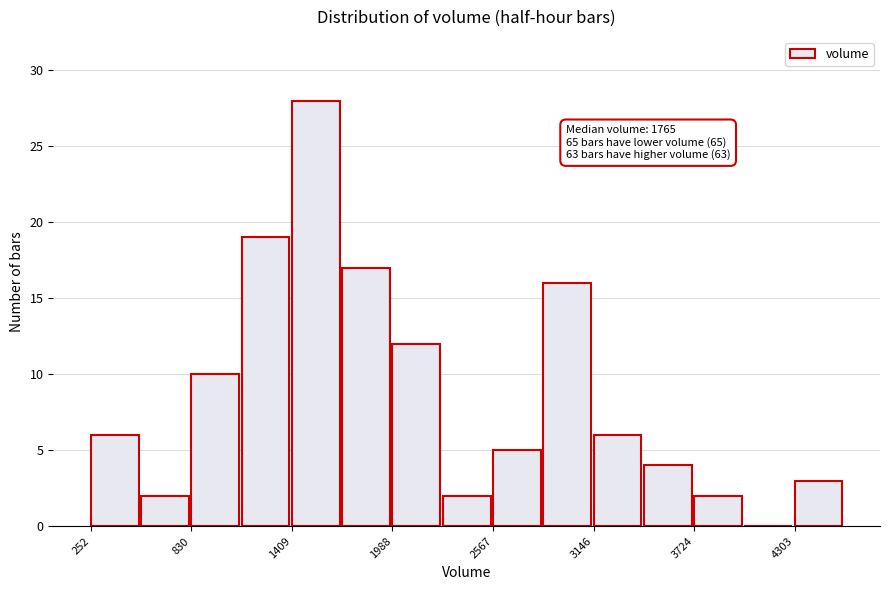

Around what value on the x-axis is the tallest bar? Give the approximate position of its centre, as read against the axis.

1500